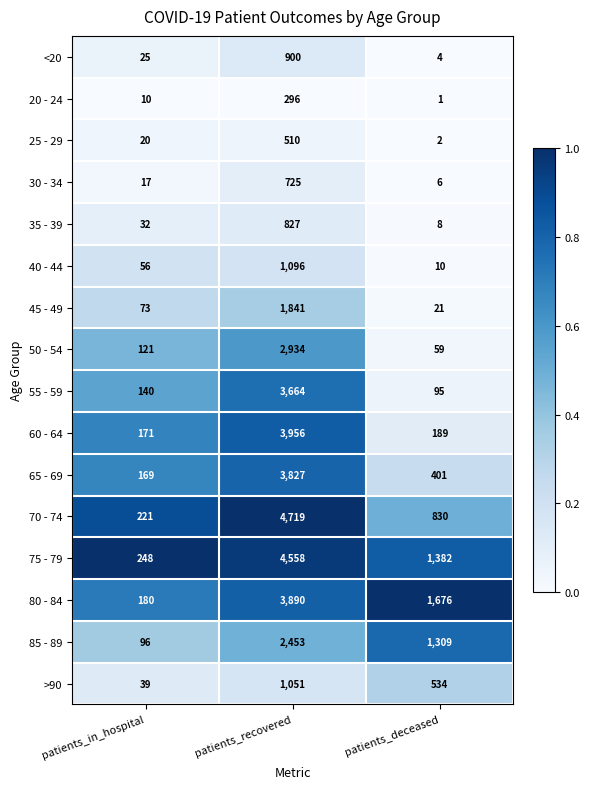

How many categories are shown in the chart?

3